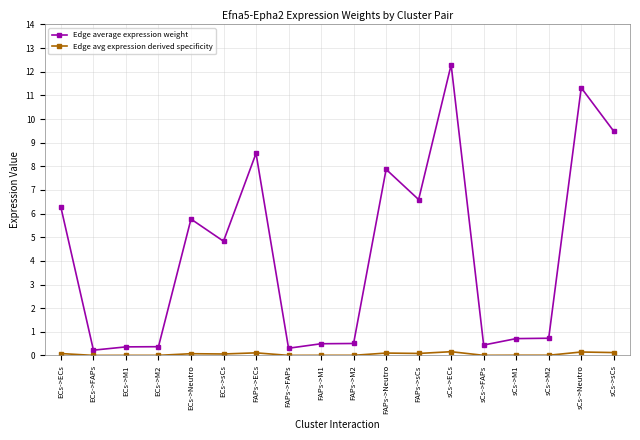

Is this an area chart (filled region under the line)?

No